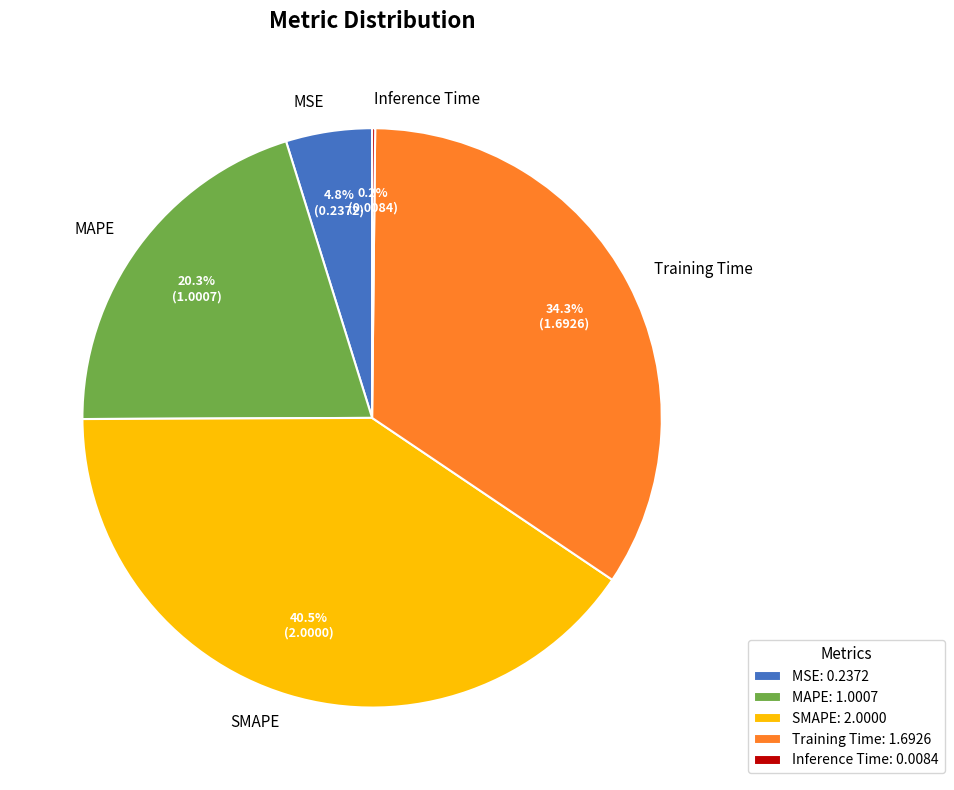

To the nearest percent, what is the difference between the largest and smallest slice percentages?

40%